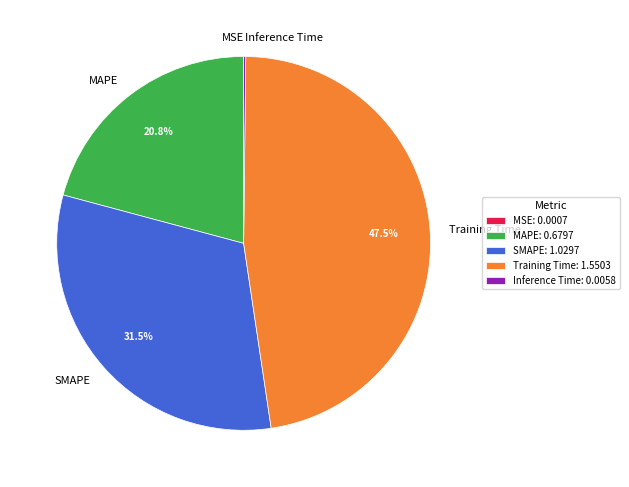

Does MAPE represent more than half of the total?

No